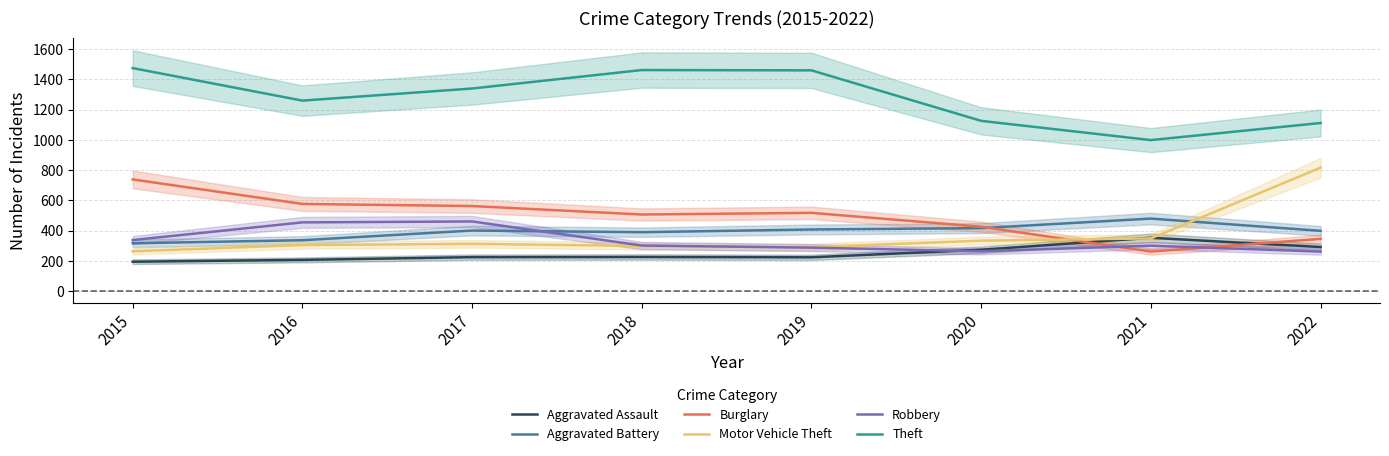

Where is the first local maximum for Burglary?

2019